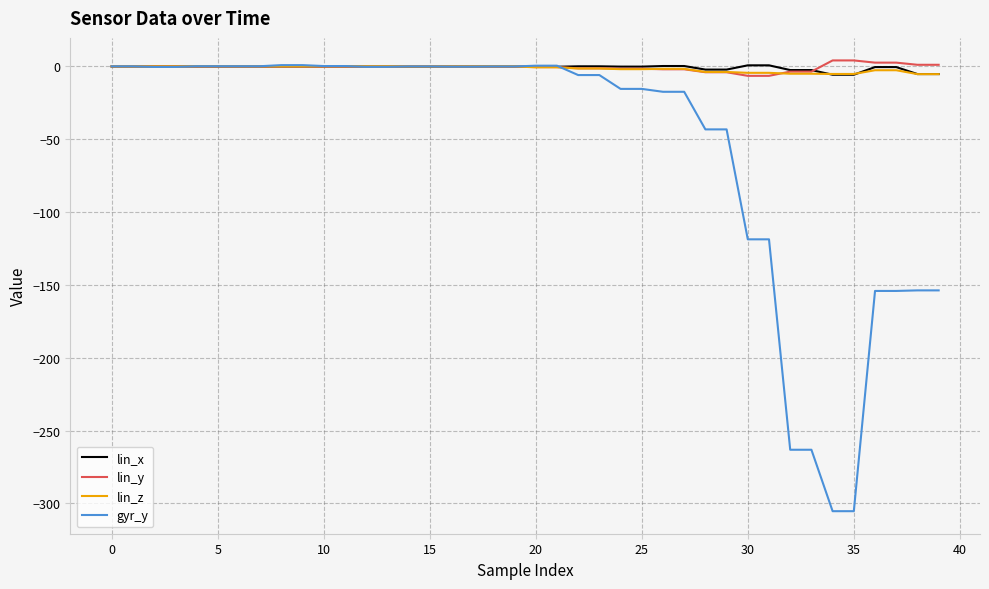

What is the minimum value shown in the chart?

-305.4